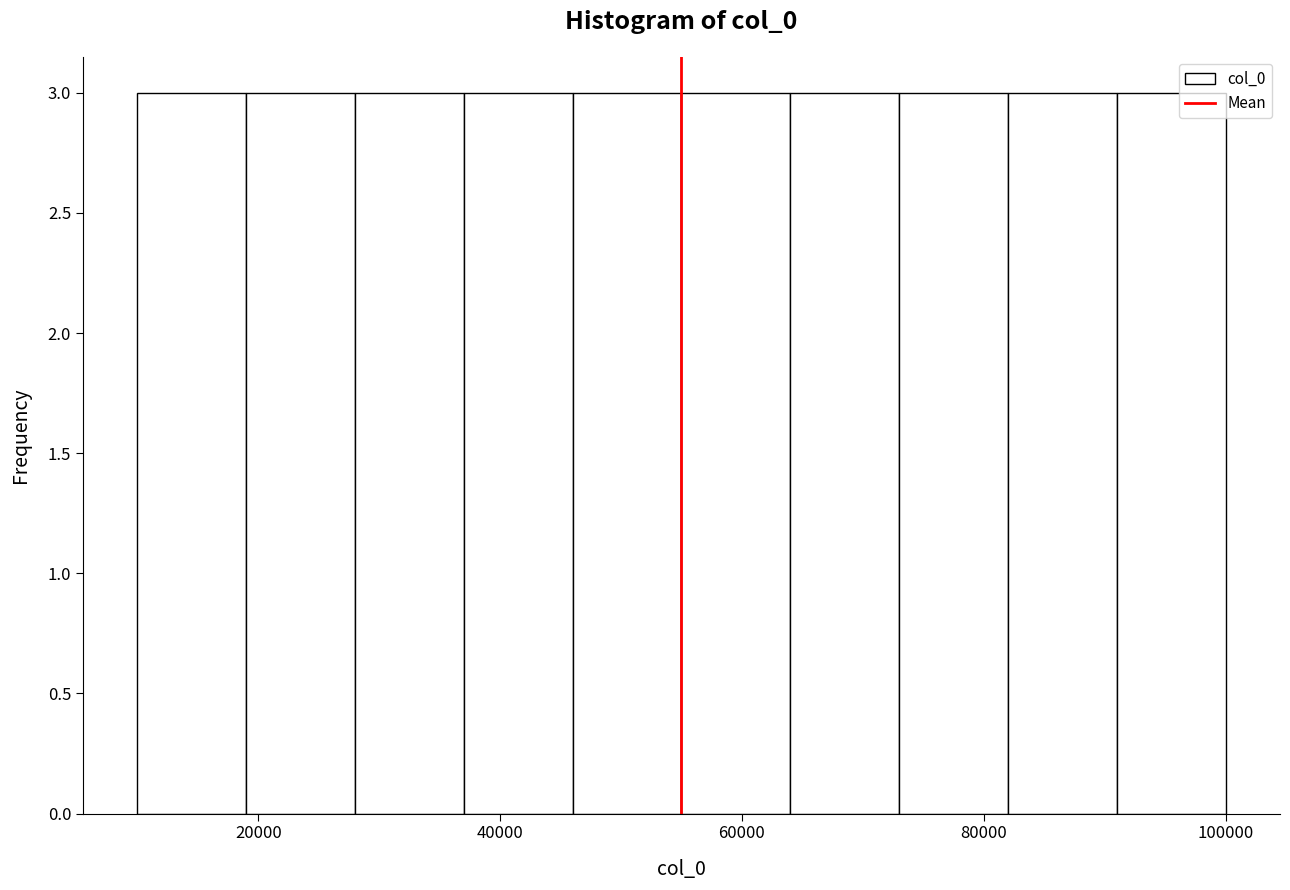

Reading left to right, list every bar in this chart as the range it spans on the x-axis followed by its height. Neither the bar edges nor the heights are printed on the chart, so give them approximately, as read against the axes.

10000 to 19000: 3
19000 to 28000: 3
28000 to 37000: 3
37000 to 46000: 3
46000 to 55000: 3
55000 to 64000: 3
64000 to 73000: 3
73000 to 82000: 3
82000 to 91000: 3
91000 to 100000: 3